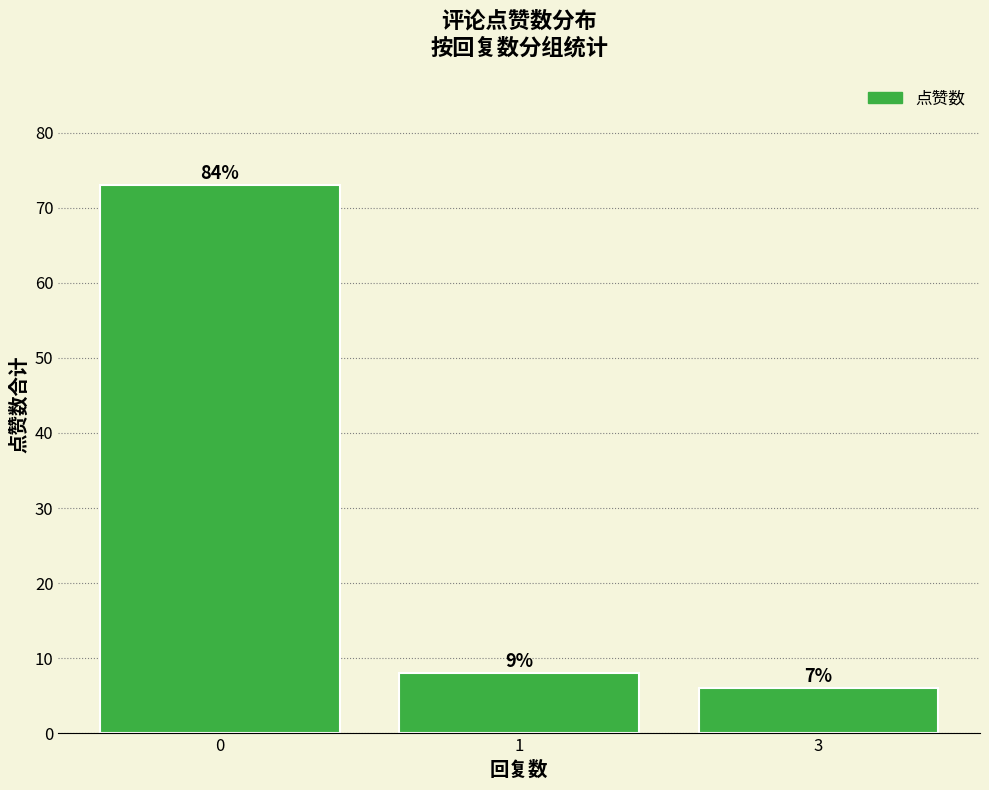

The value at 1 is 8. True or false?

True